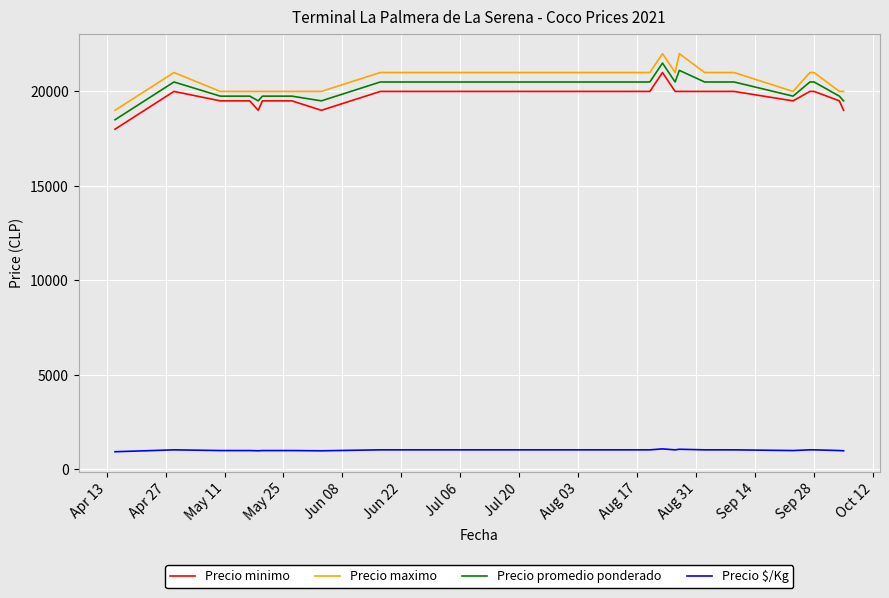

What is the smallest value displayed?

925